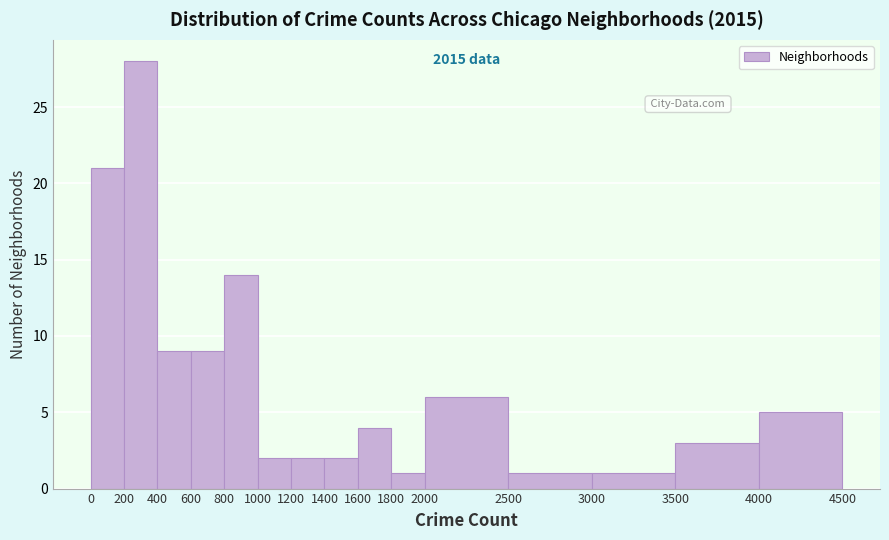

Over which range of the x-axis is the bar tallest?

200 to 400